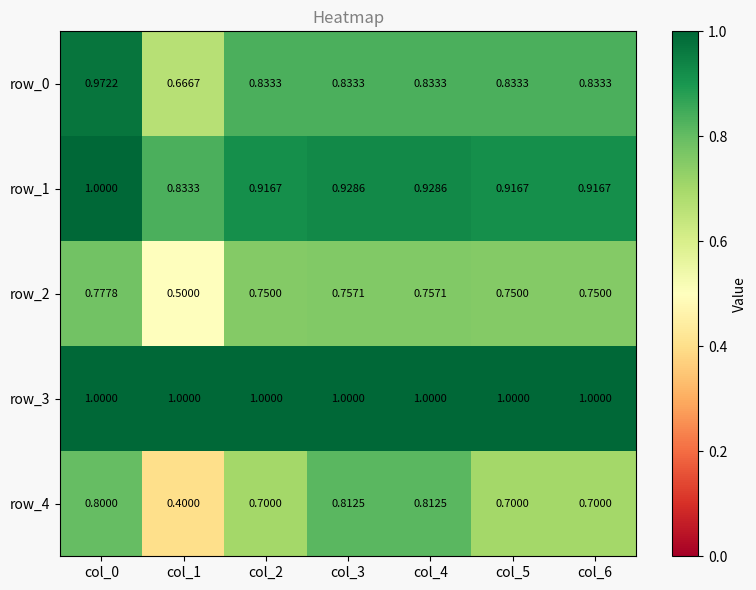

What is the difference between the maximum and minimum values in the row_1 series?

0.2